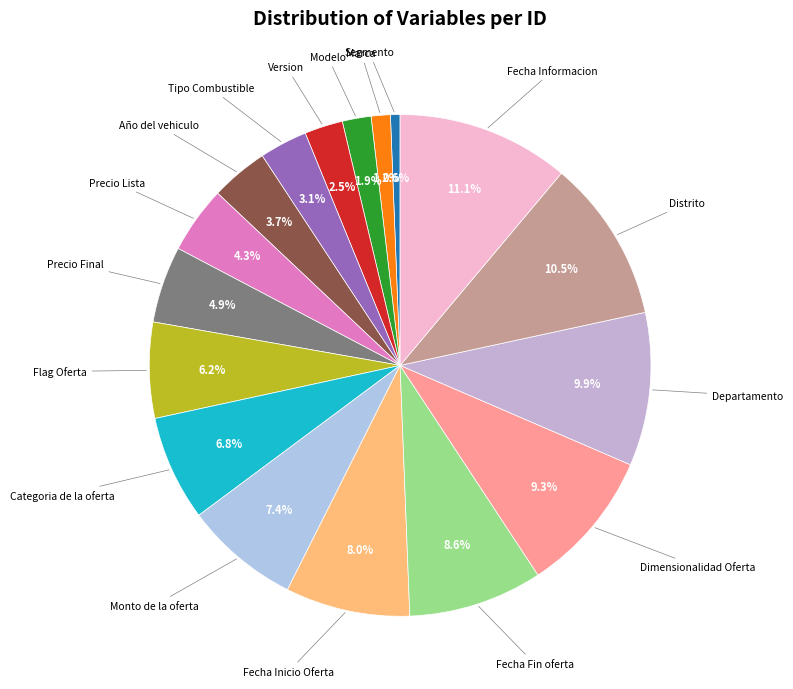

Count the number of slices in the pie.

17